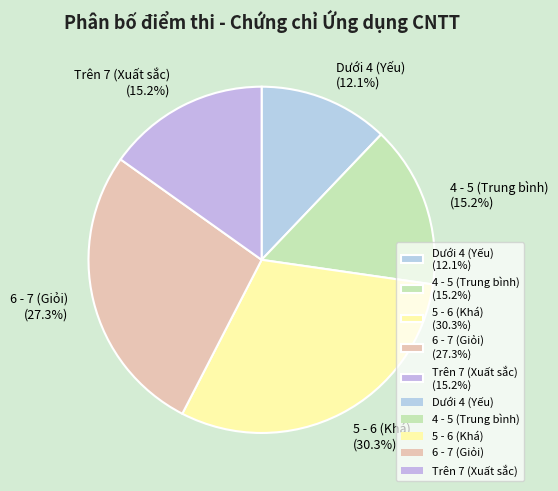

Combined, what portion of the pie is Trên 7 (Xuất sắc) (15.2%) and 5 - 6 (Khá) (30.3%)?

45.5%